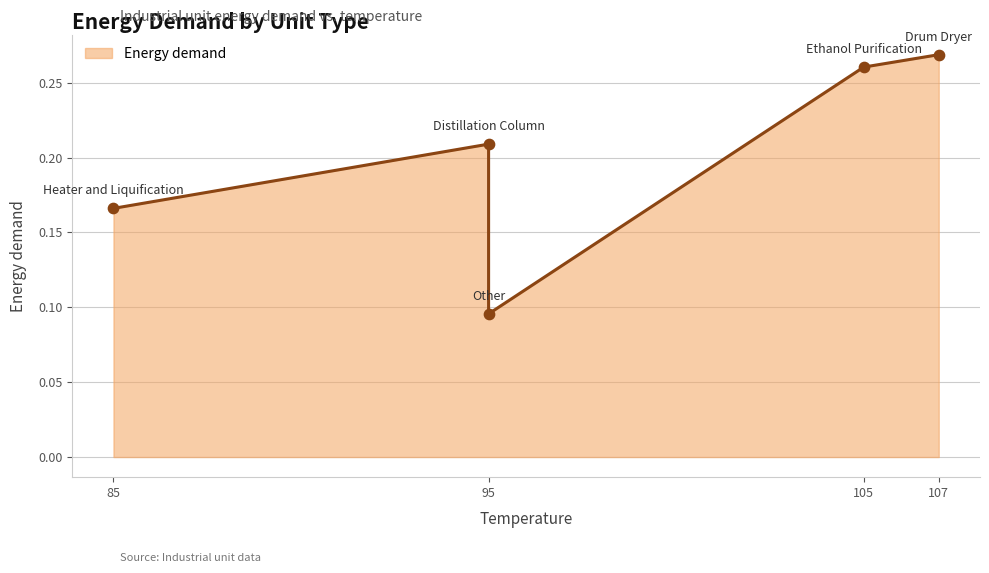

What is the change in value from Drum Dryer to Heater and Liquification?

-0.1